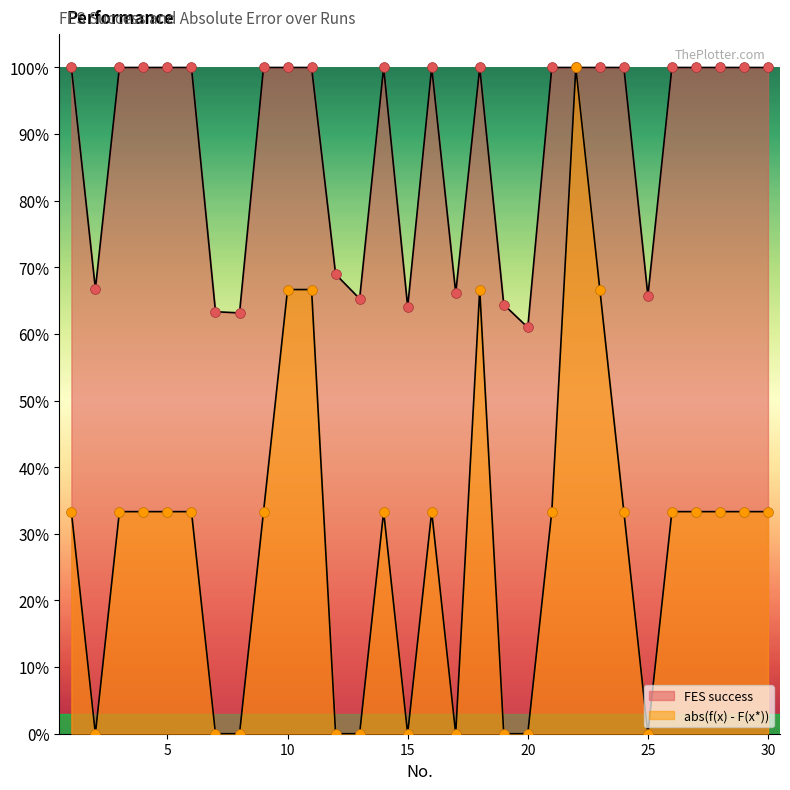

Which series reaches the maximum Y coordinate?

FES success